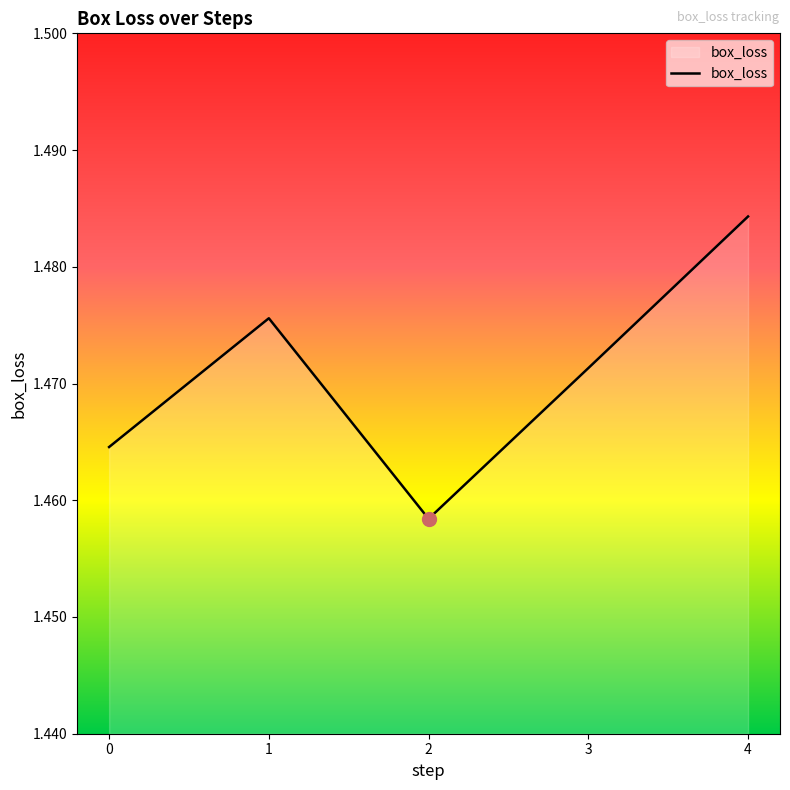

Rank the categories by value from lowest to highest.

2, 0, 3, 1, 4